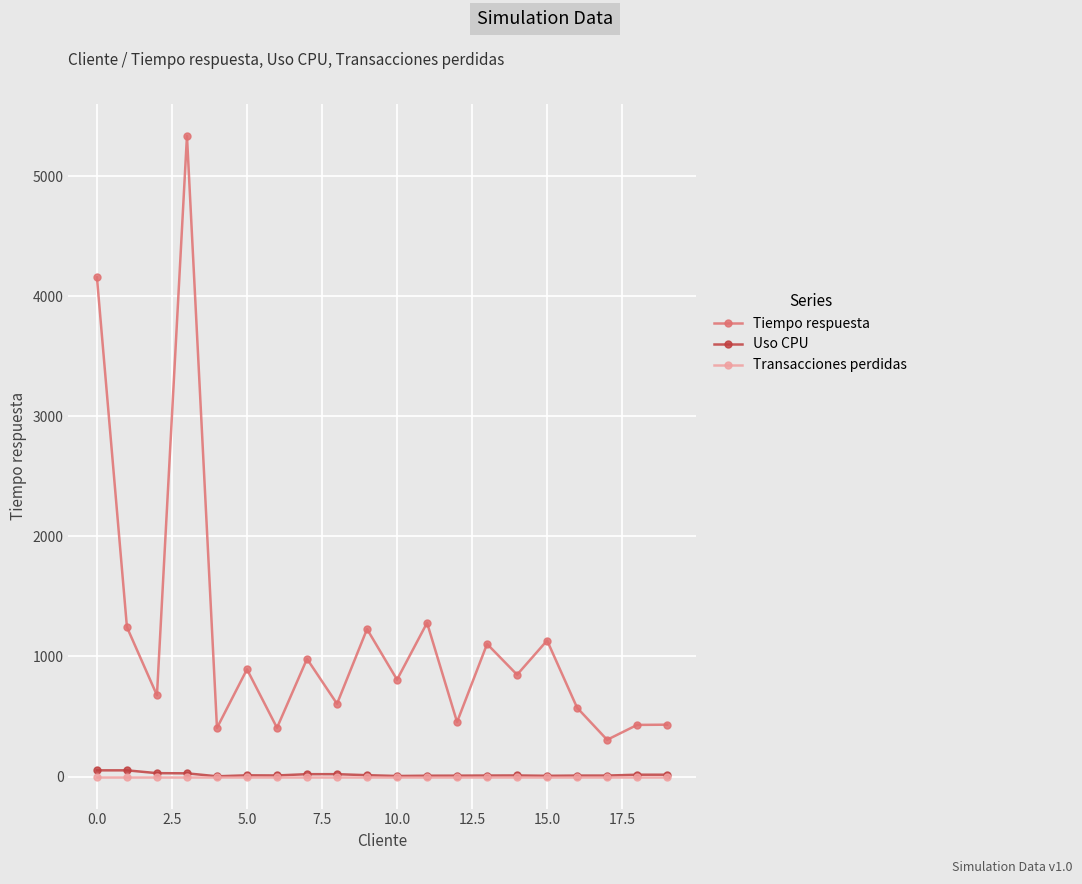

Which series has the largest total across all categories?

Tiempo respuesta